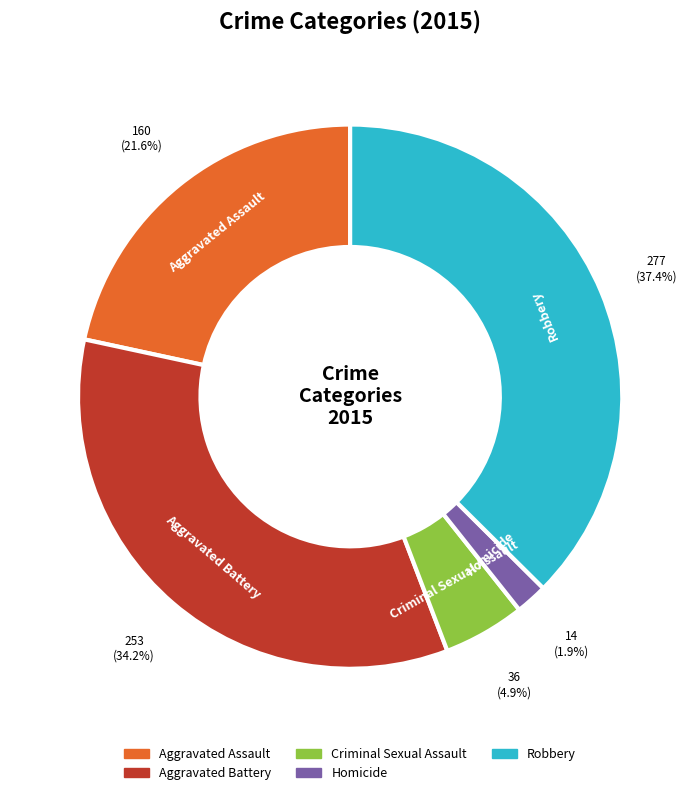

To the nearest percent, what is the difference between the Aggravated Battery and Aggravated Assault slice percentages?

13%